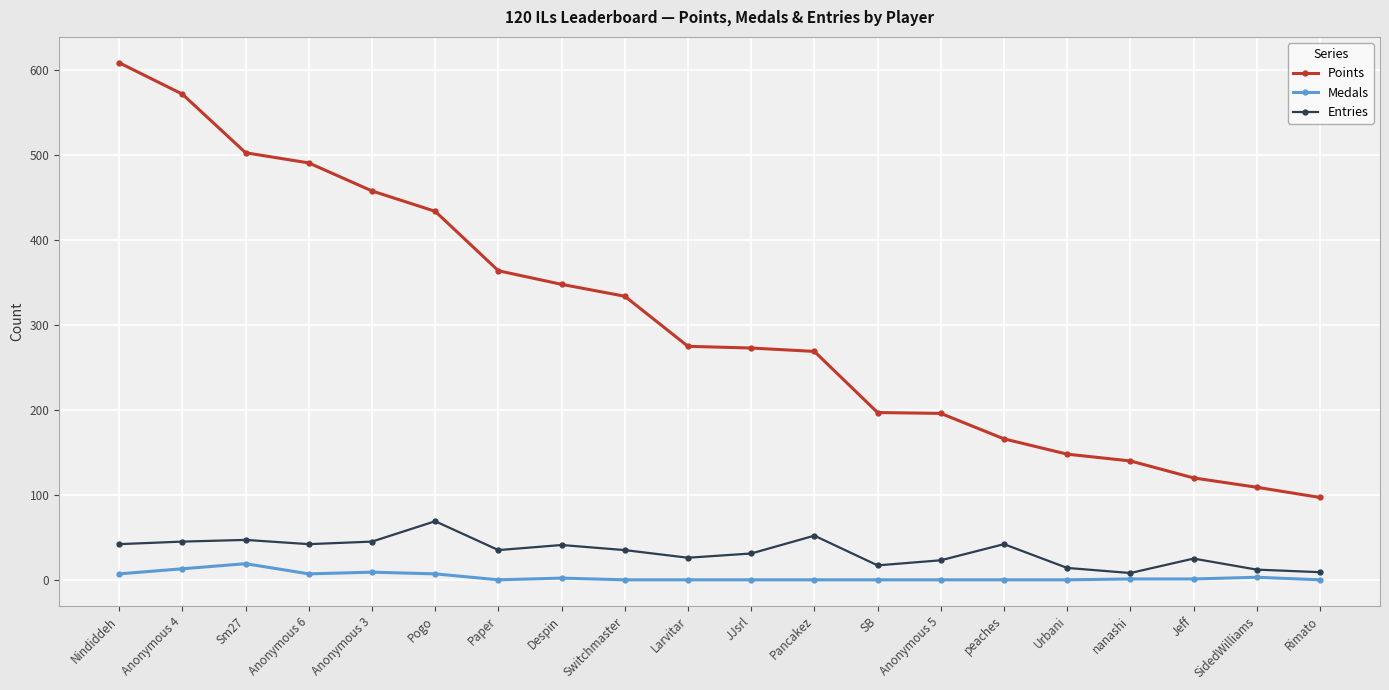

Which series changed the most between Despin and Jeff?

Points